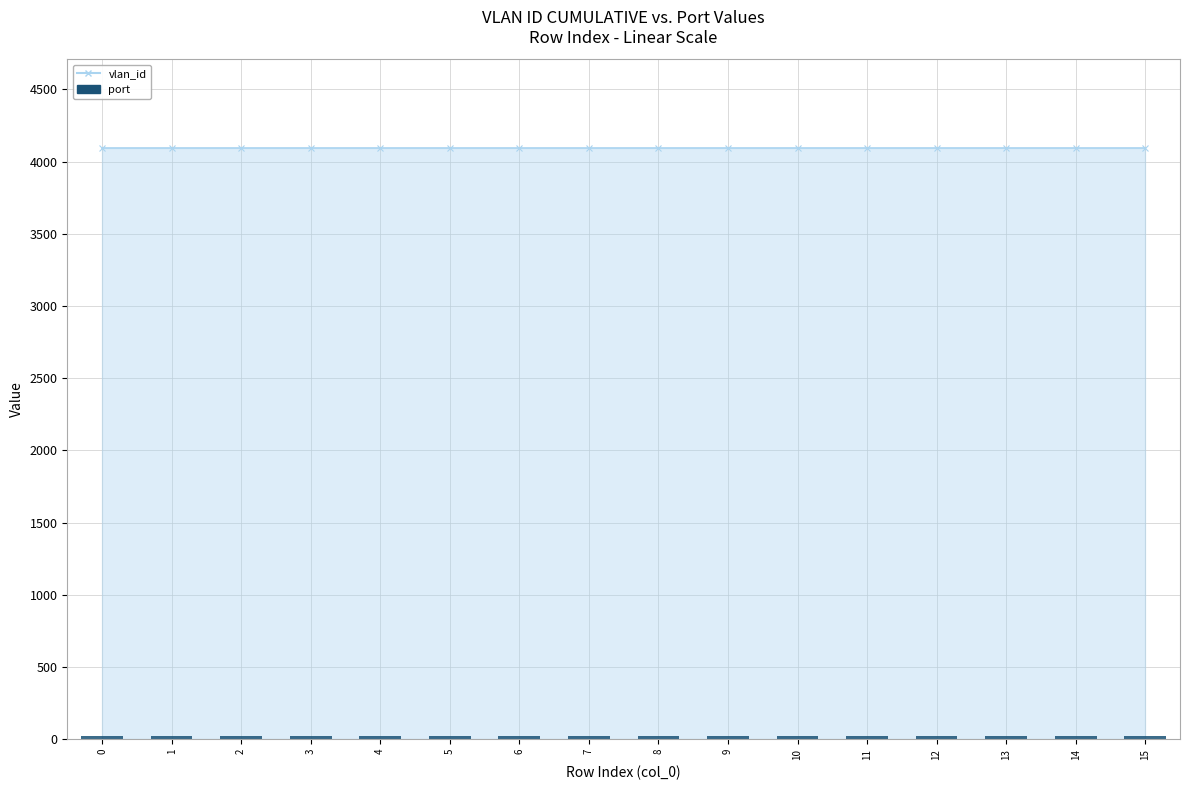

What value does the port series have at 7?

24